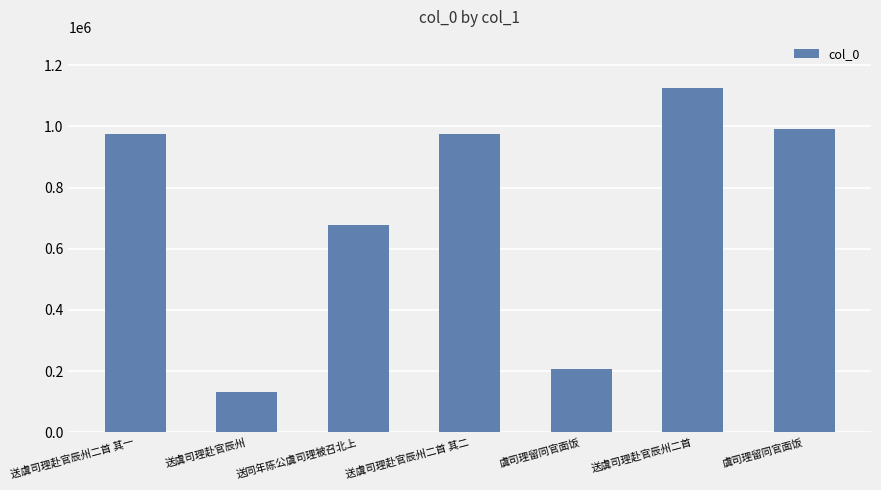

Which category has the lowest value across all series?

送虞司理赴官辰州